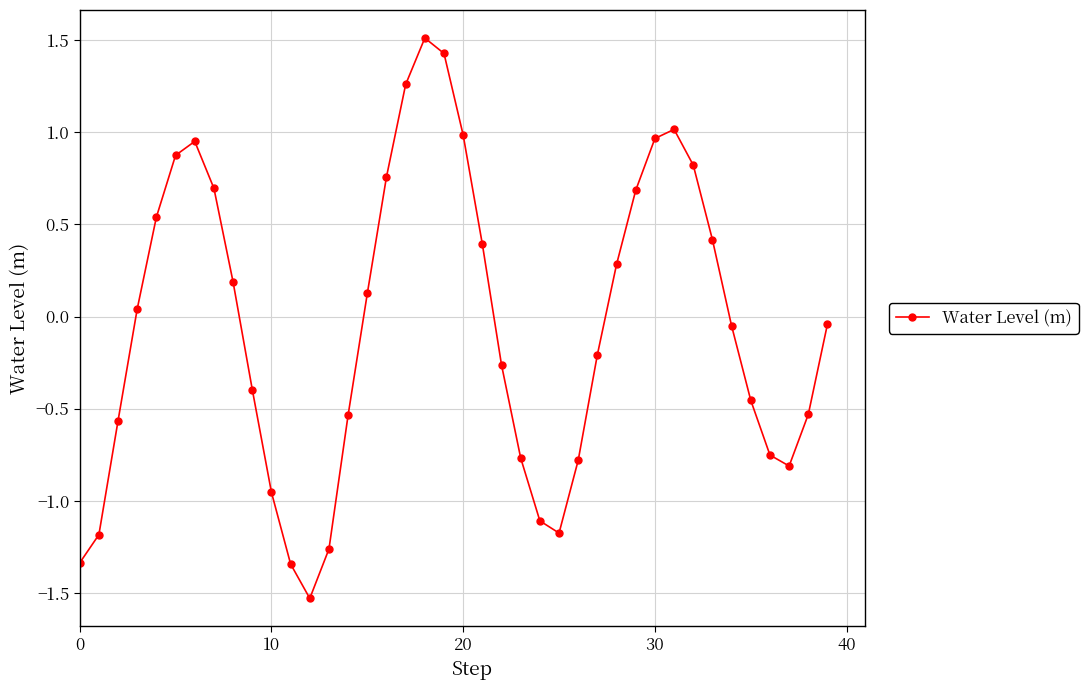

What is the smallest value displayed?

-1.5